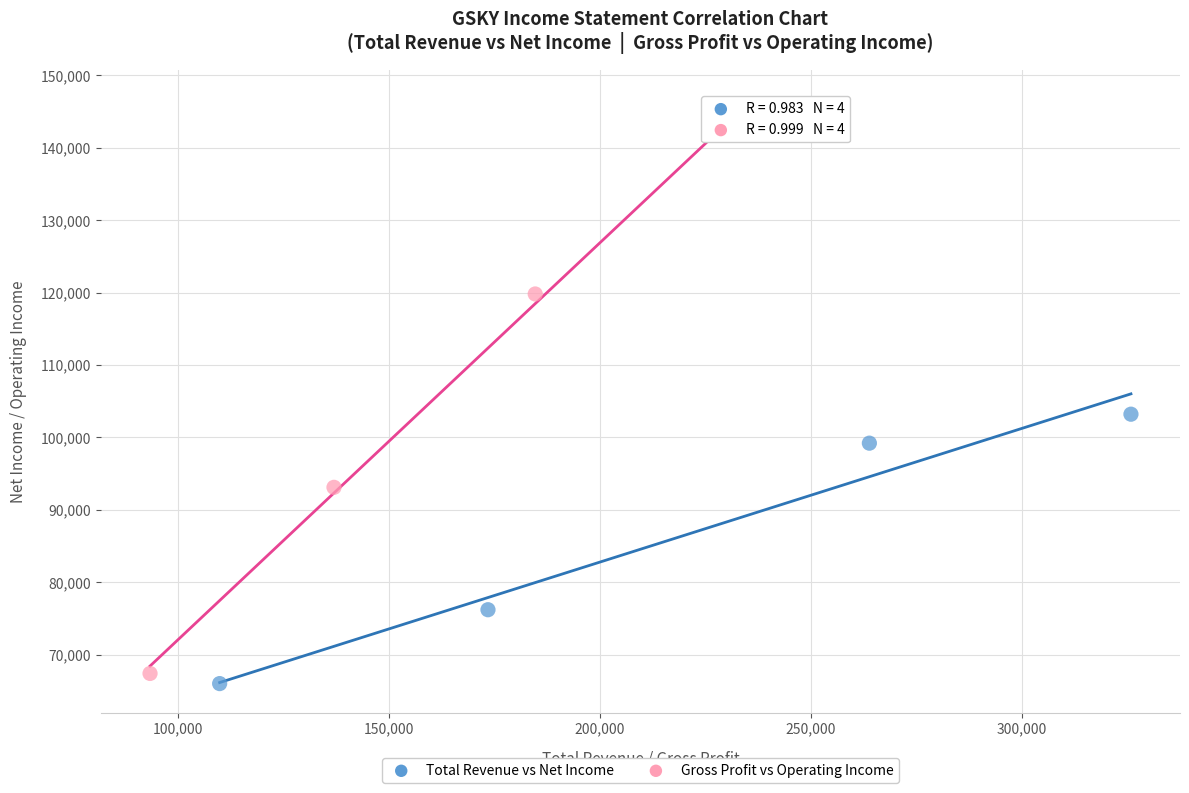

Which series reaches the maximum Y coordinate?

Gross Profit vs Operating Income